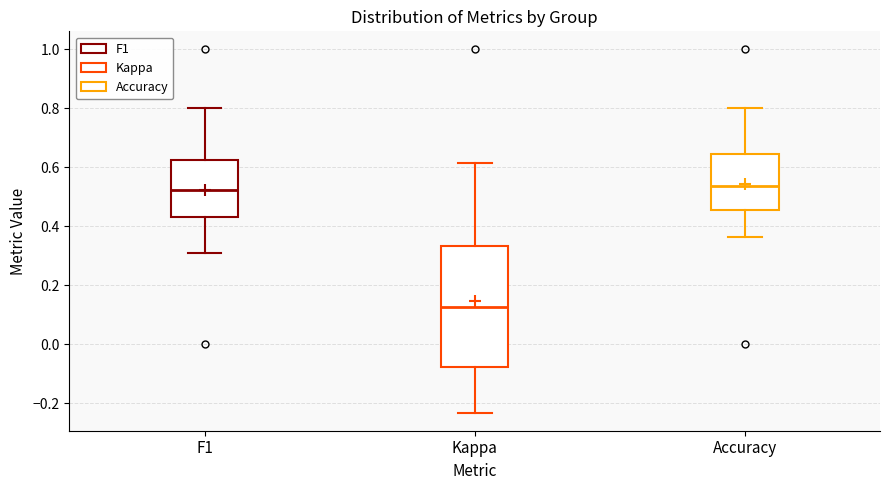

Comparing the boxes themselves (not the whiskers), which one is the tallest?

Kappa